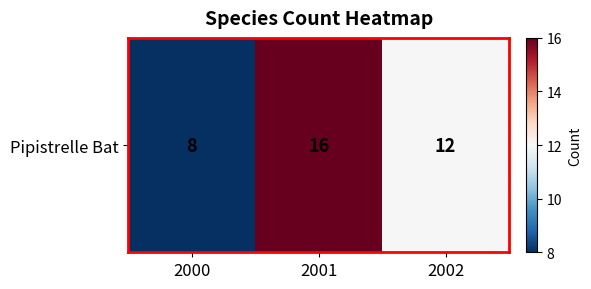

Is it true that the value at 2000 is 13?

False